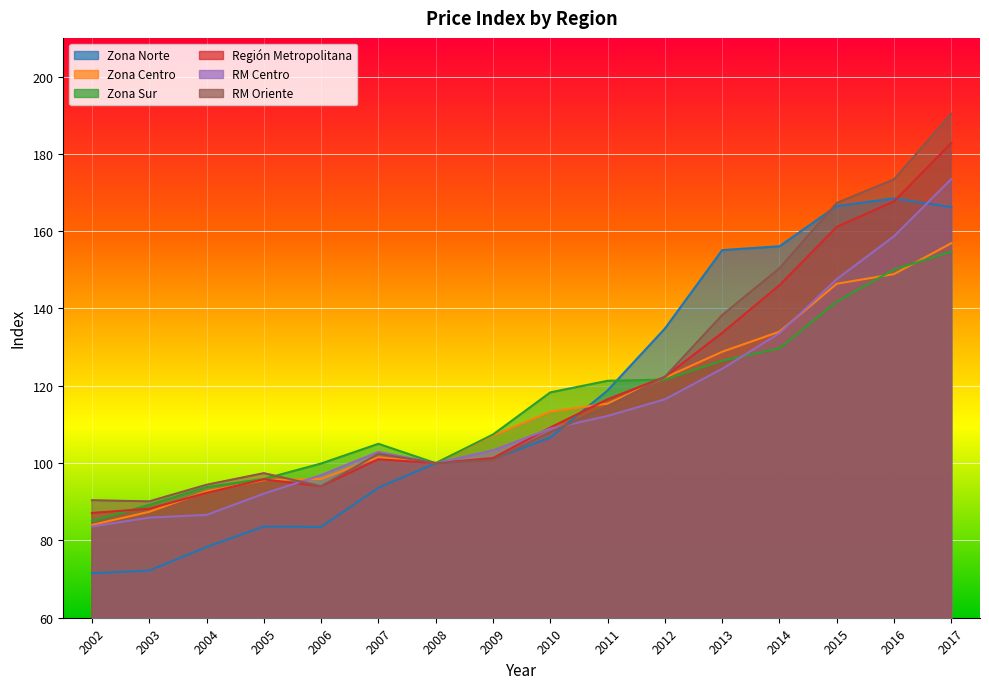

Between 2008 and 2009, which series saw the biggest shift?

Zona Sur